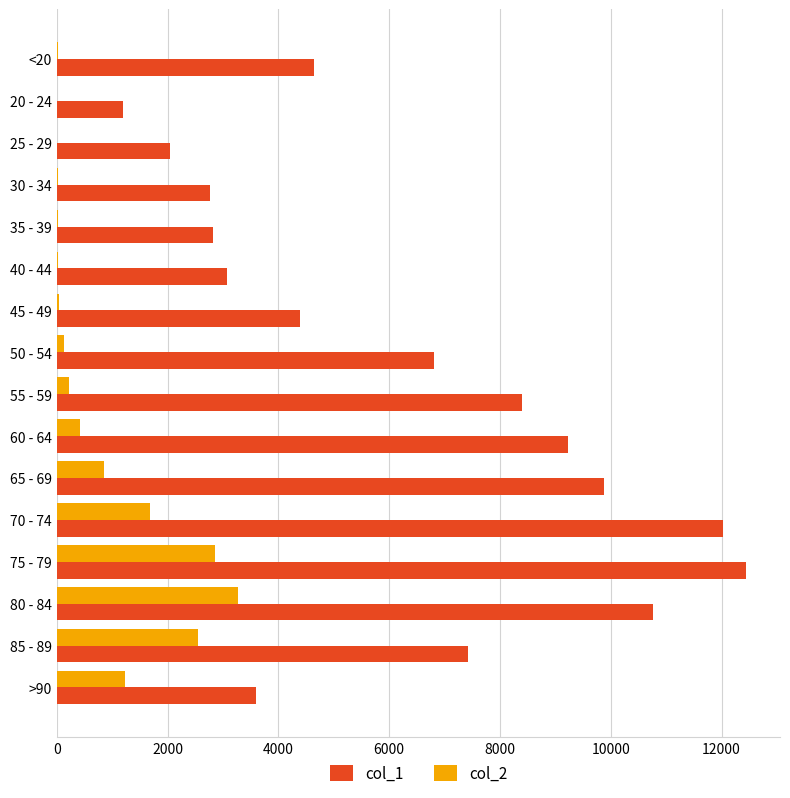

At which label does col_1 reach its peak?

75 - 79